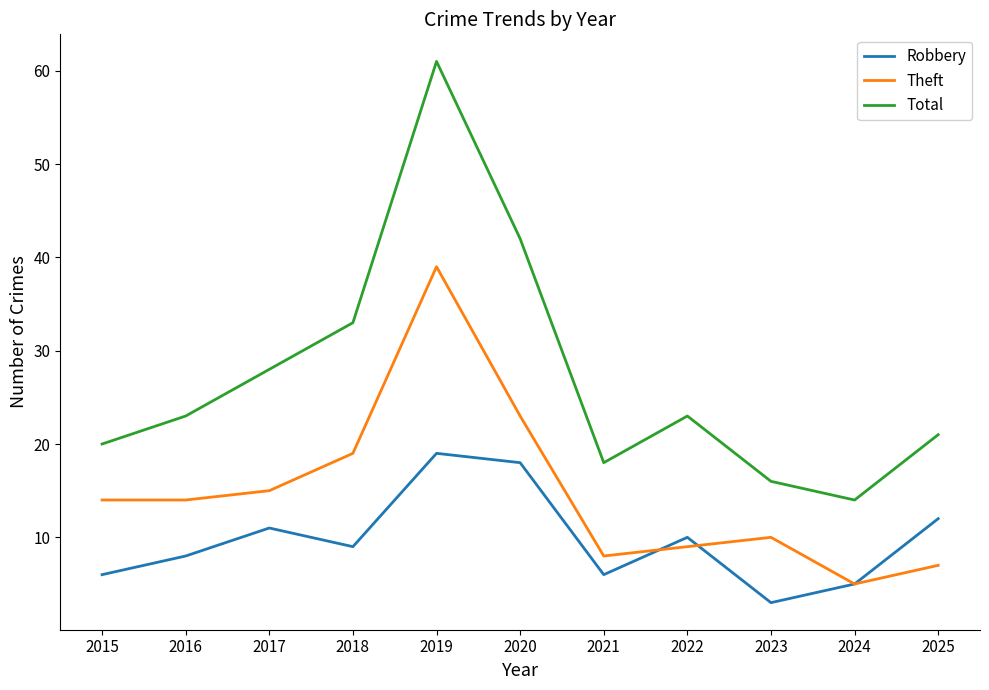

At which category is the sum across all series the highest?

2019